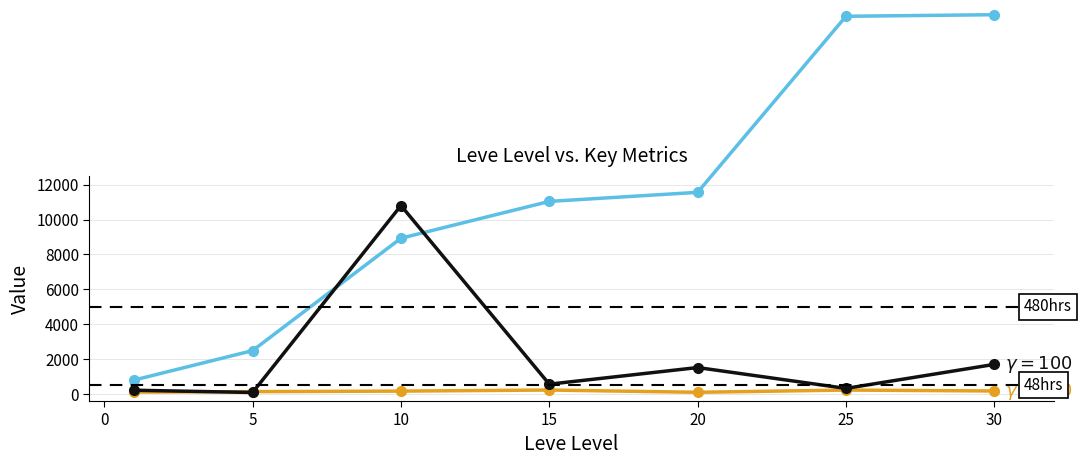

What is the value of the currentAveragePrice point at the 2nd from the left?

90.0